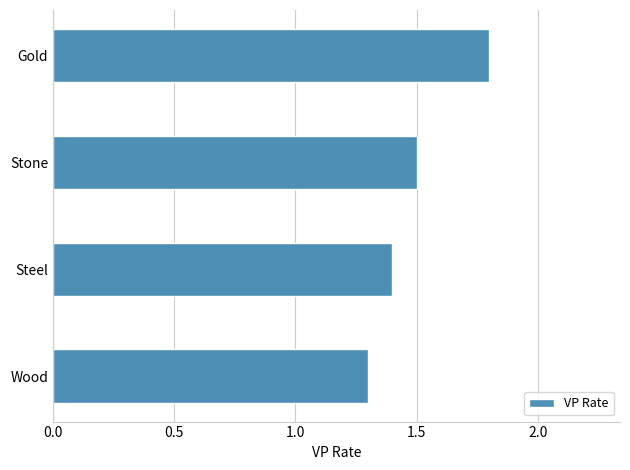

Reading bottom to top, list all the values displayed in this chart.

1.3	1.4	1.5	1.8